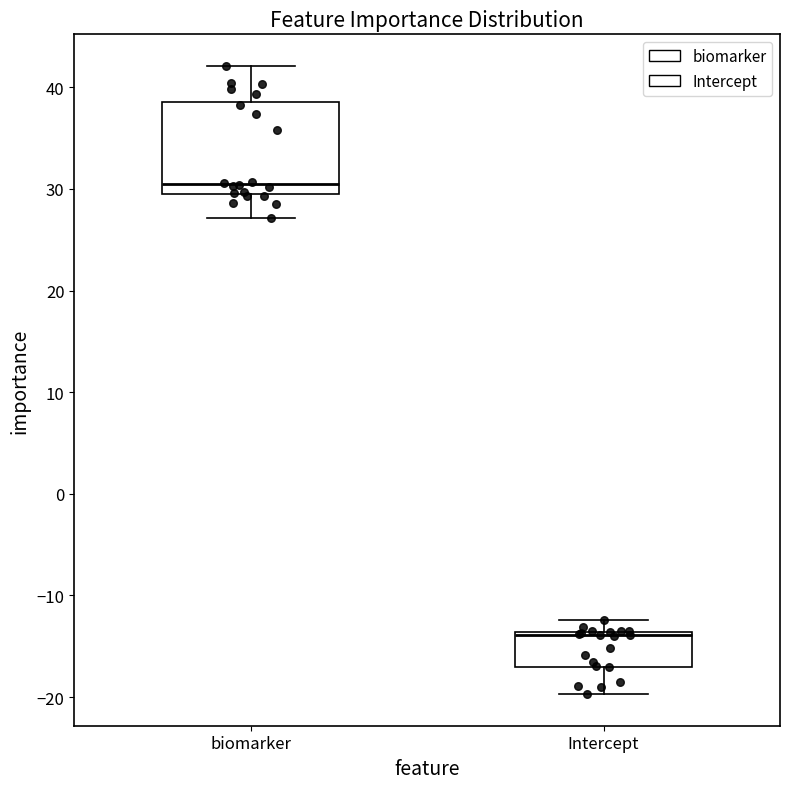

Reading left to right, read every box against the y-axis: the position of its median line, the range the box covers, and the ends of its whiskers. The values are not printed on the chart, so give them approximately, as read against the axis.

biomarker: median 30 (just above the box's lower edge), box 30 to 39, whiskers 27 to 42
Intercept: median -14 (just below the box's upper edge), box -17 to -14, whiskers -20 to -12